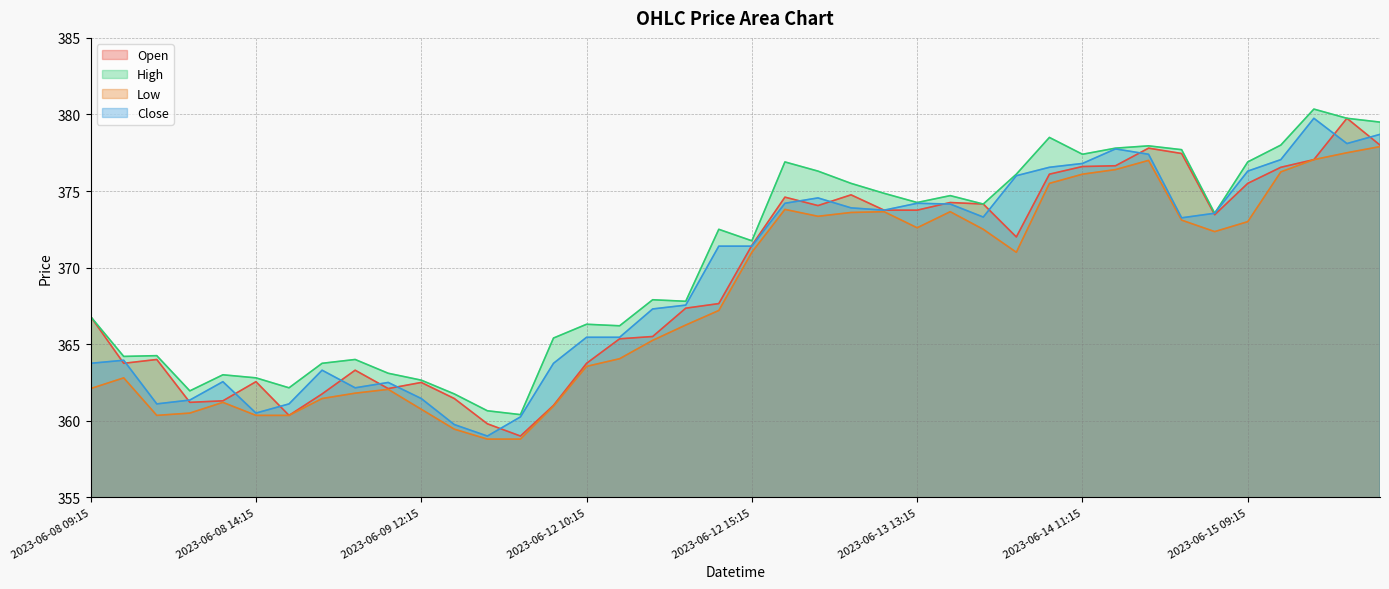

At which label does High reach its minimum?

2023-06-09 15:15